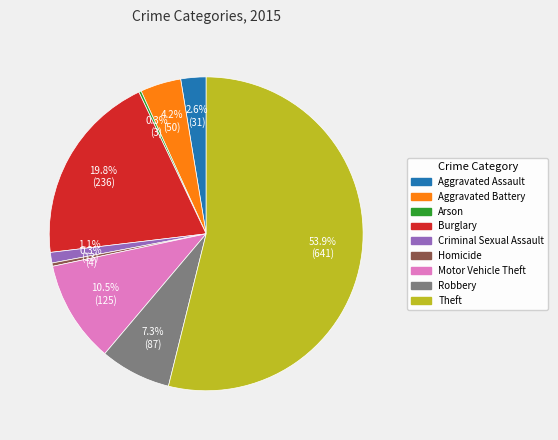

Approximately how many times larger is the value at Criminal Sexual Assault compared to Aggravated Assault?

0.4